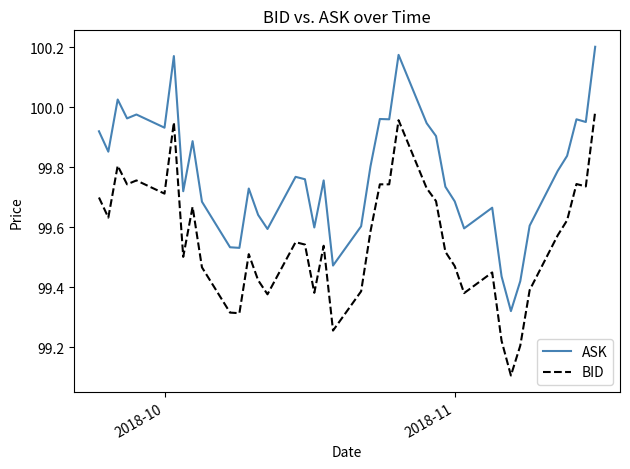

Does the chart display data point markers on the line(s)?

No